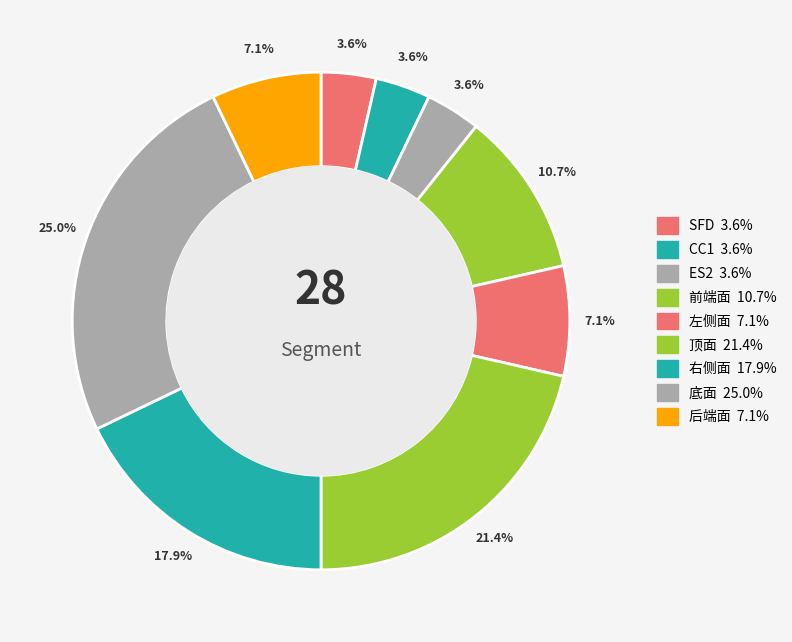

Count the number of slices in the pie.

9